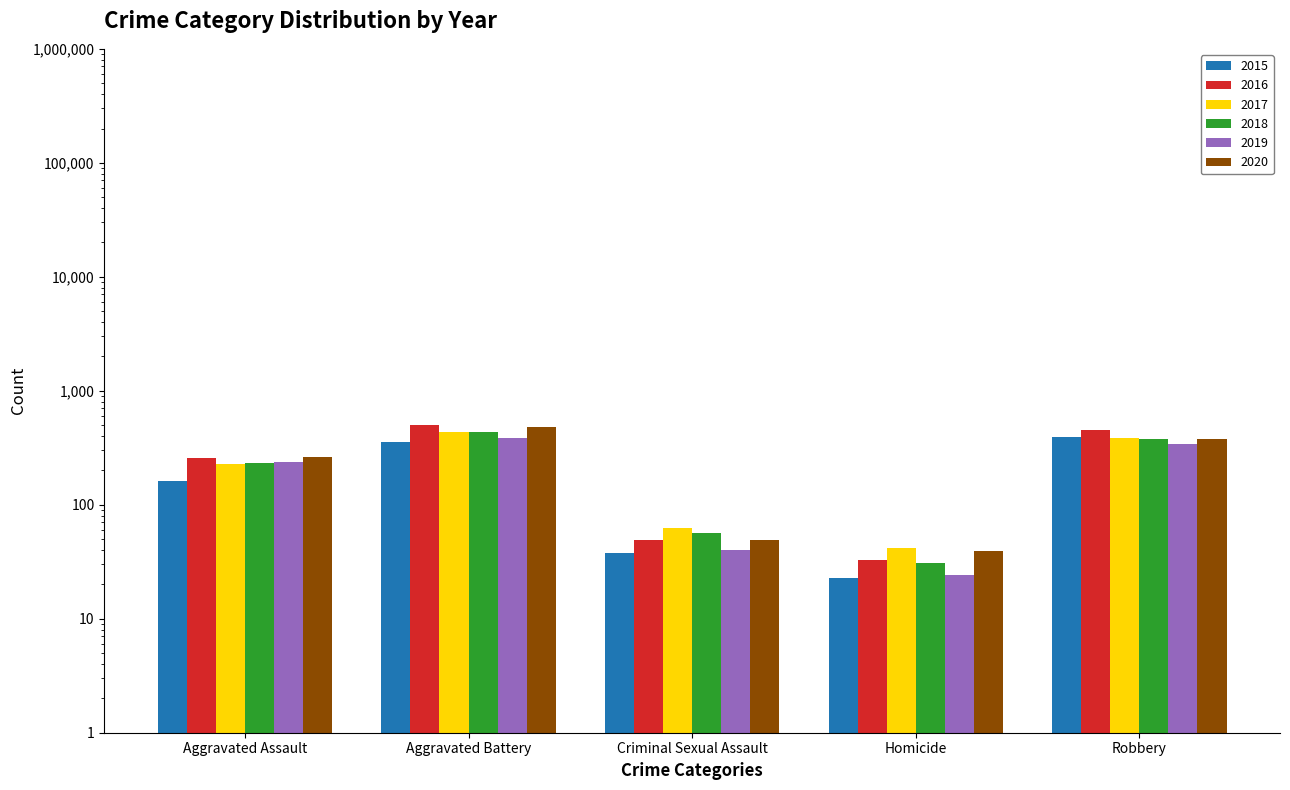

What are all the series names shown in the legend?

2015, 2016, 2017, 2018, 2019, 2020